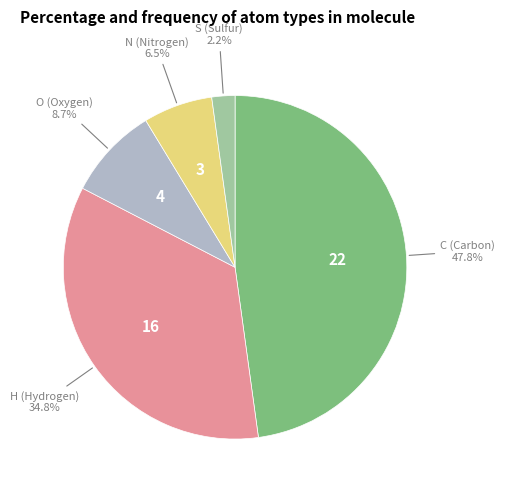

What percentage is NOT represented by H?

65.2%